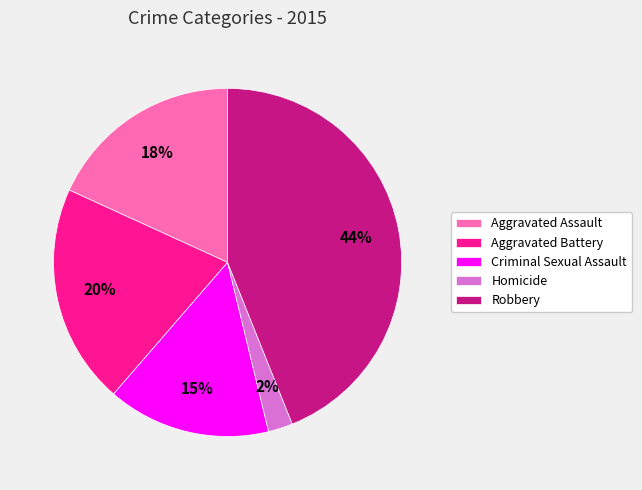

True or false: Aggravated Battery accounts for 20% of the total.

True